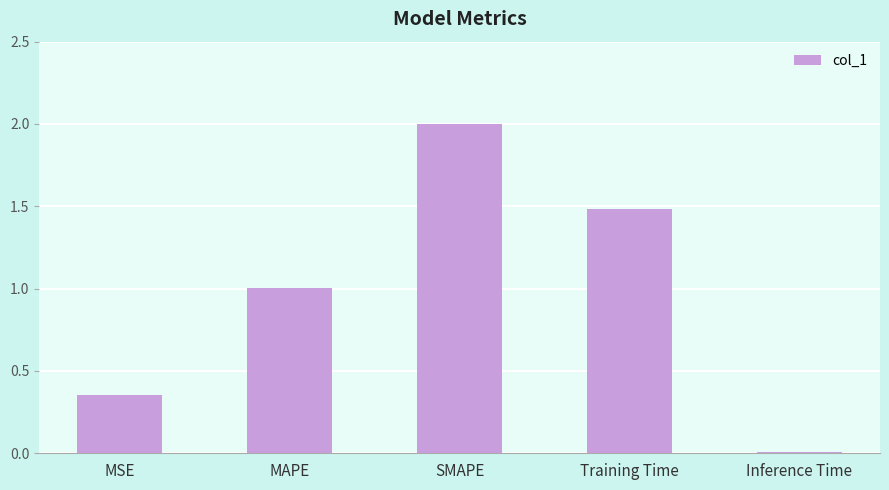

What is the average value?

1.0